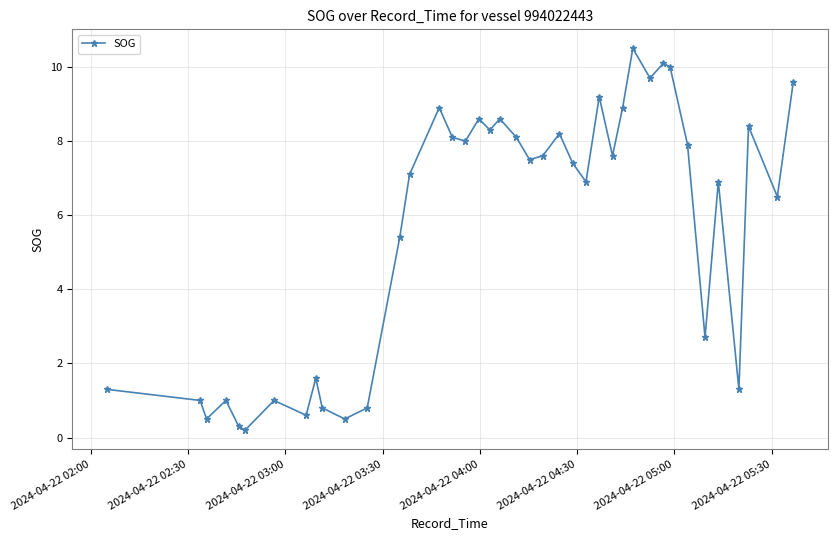

What is the value of the 29th point from the left?

8.9